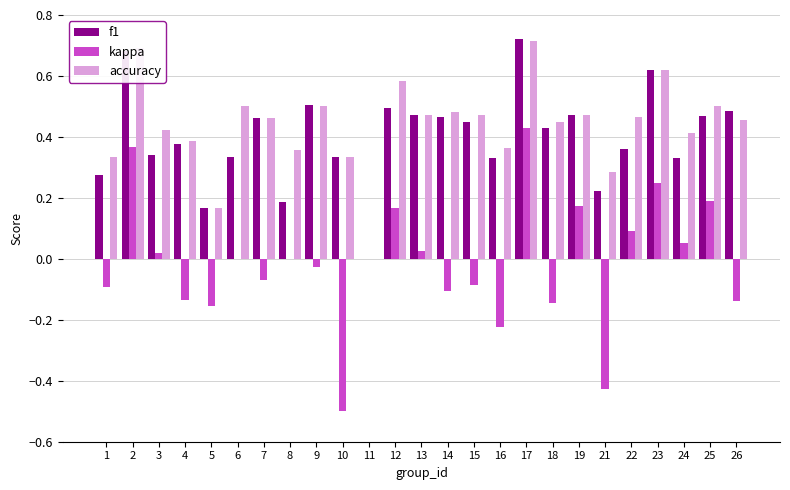

Which series changed the most between 10 and 11?

kappa